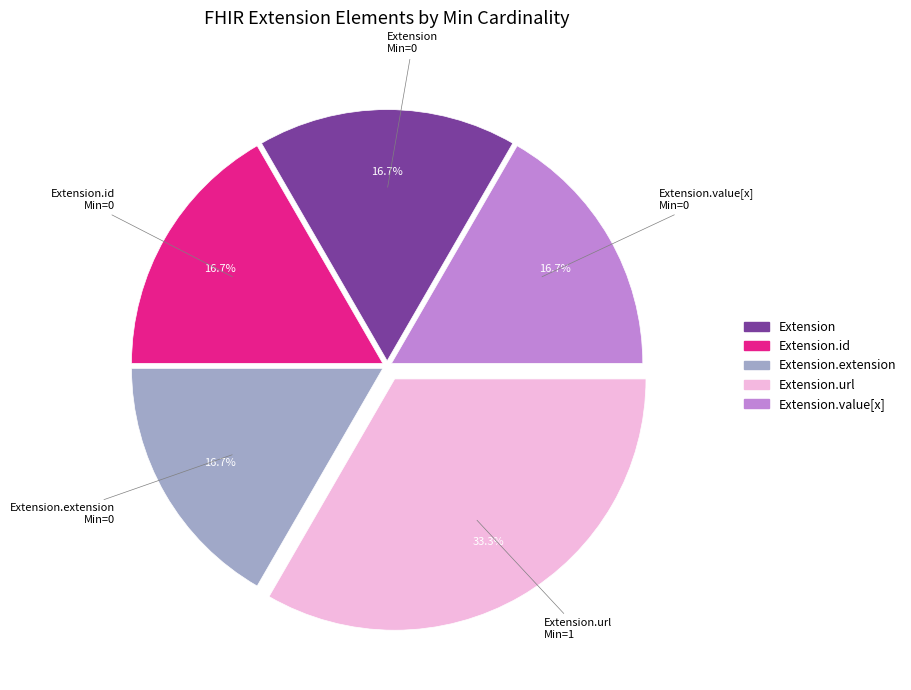

Count the number of slices in the pie.

5